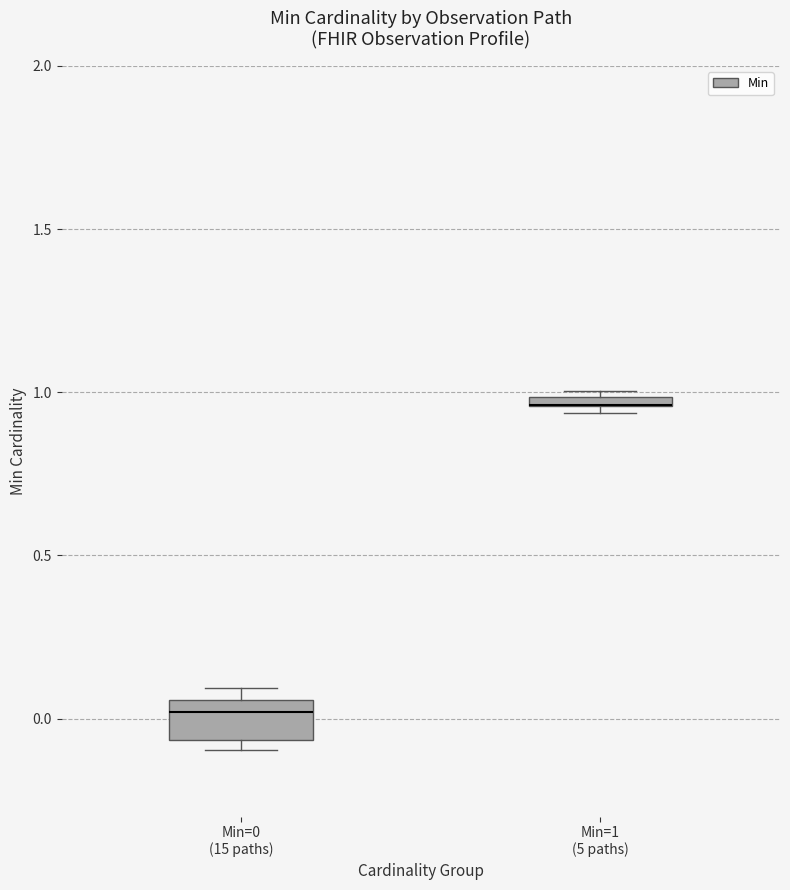

Which box is the tallest, from its lower edge to its upper edge?

Min=0 (15 paths)